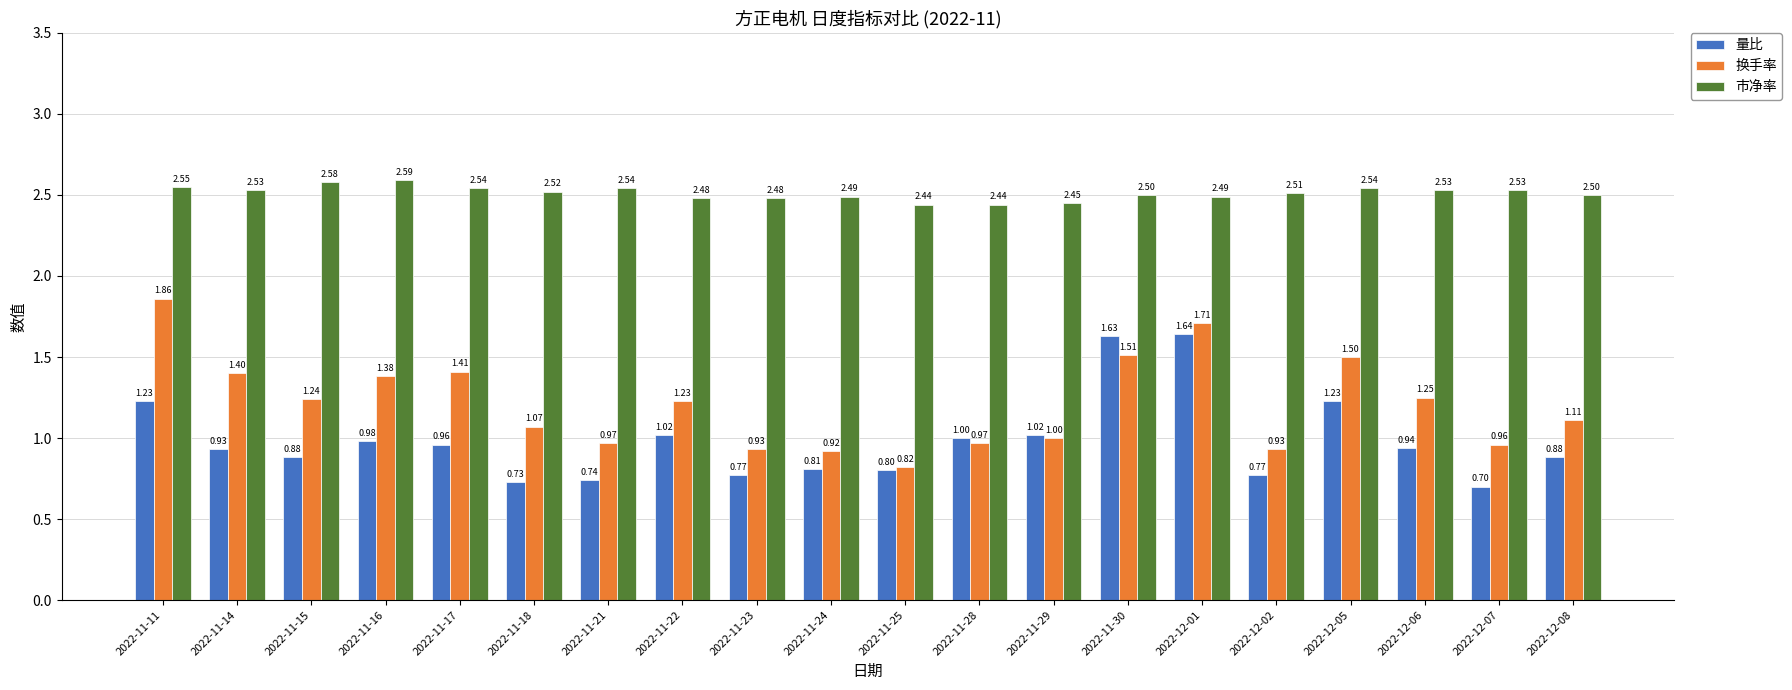

Are the bars horizontal?

No